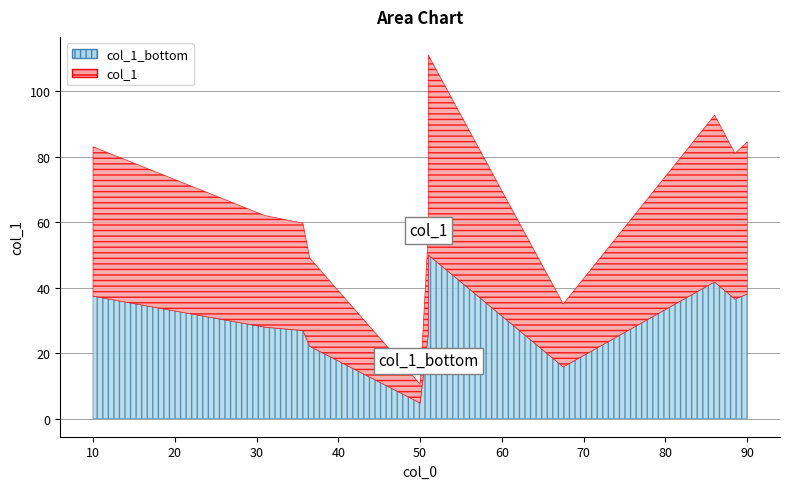

At which category does the data reach its first local valley?

50